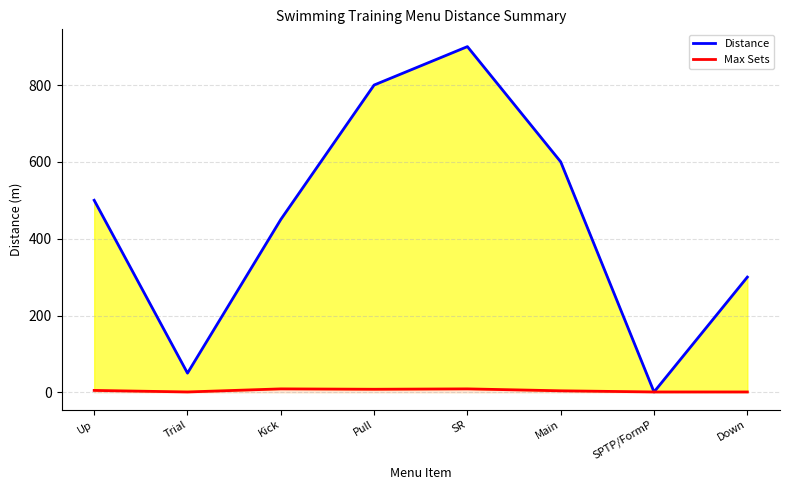

Is it true that Max Sets equals 4 at Main?

True